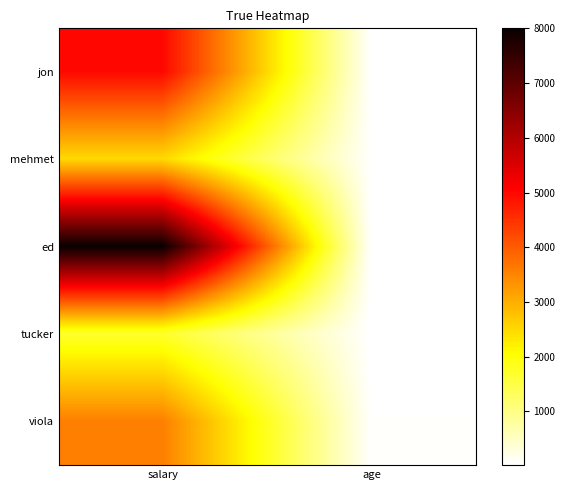

Reading left to right, extract all data points from this chart.

jon: salary=5000	age=42
mehmet: salary=2500	age=40
ed: salary=8000	age=35
tucker: salary=1700	age=20
viola: salary=3560	age=53